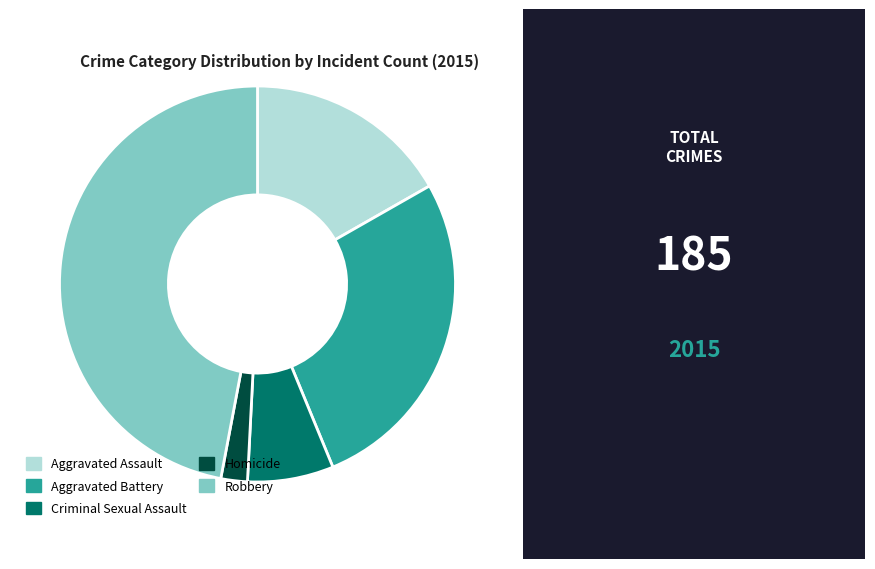

Rank the categories by value from highest to lowest.

Robbery, Aggravated Battery, Aggravated Assault, Criminal Sexual Assault, Homicide